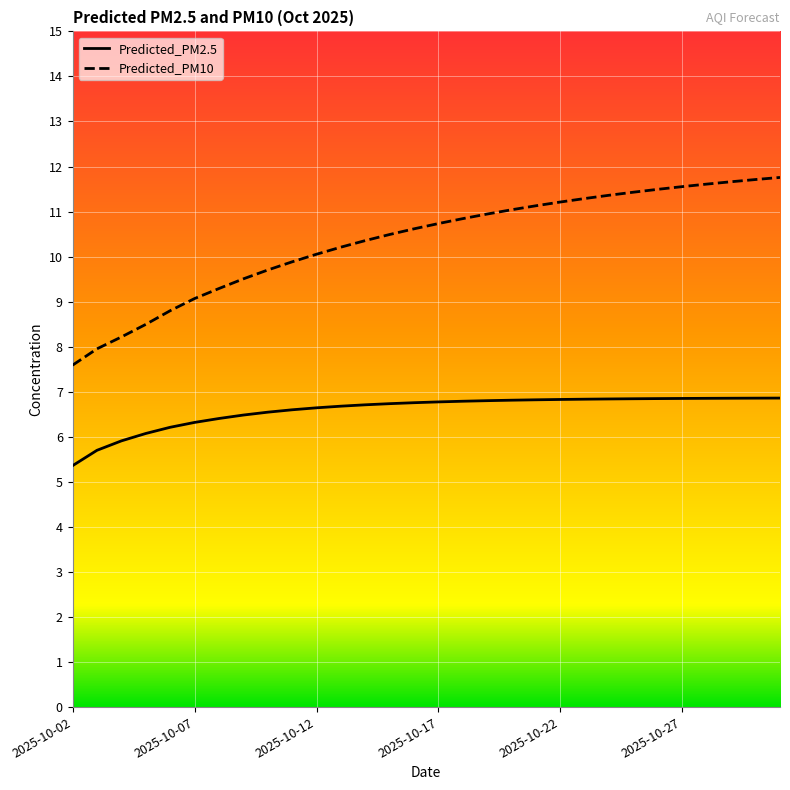

What is the minimum value for Predicted_PM10?

7.6